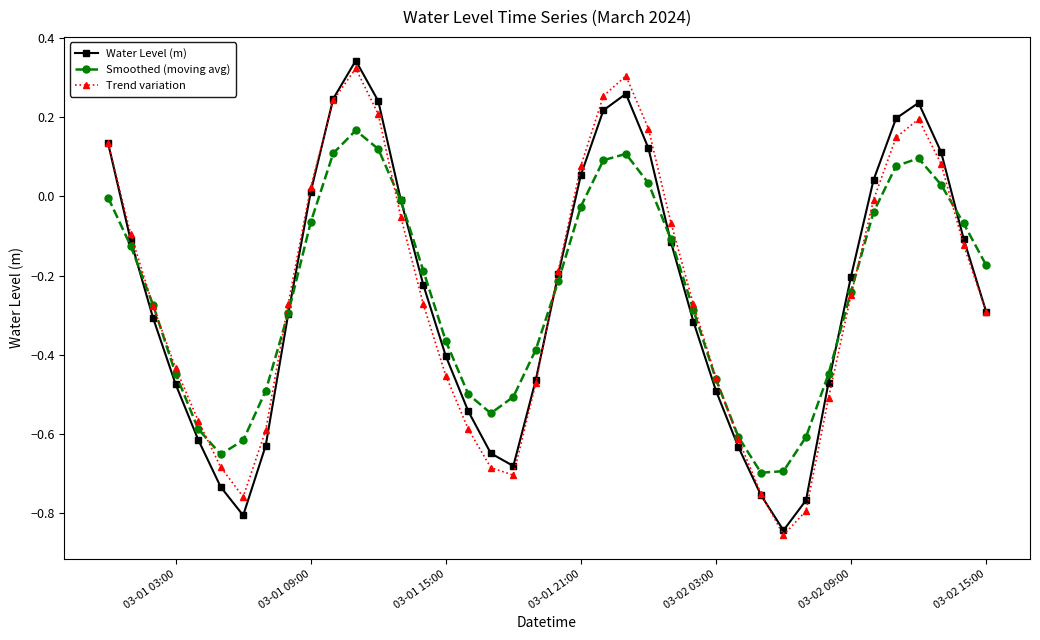

How many interior local valleys does the Water Level (m) series have?

3